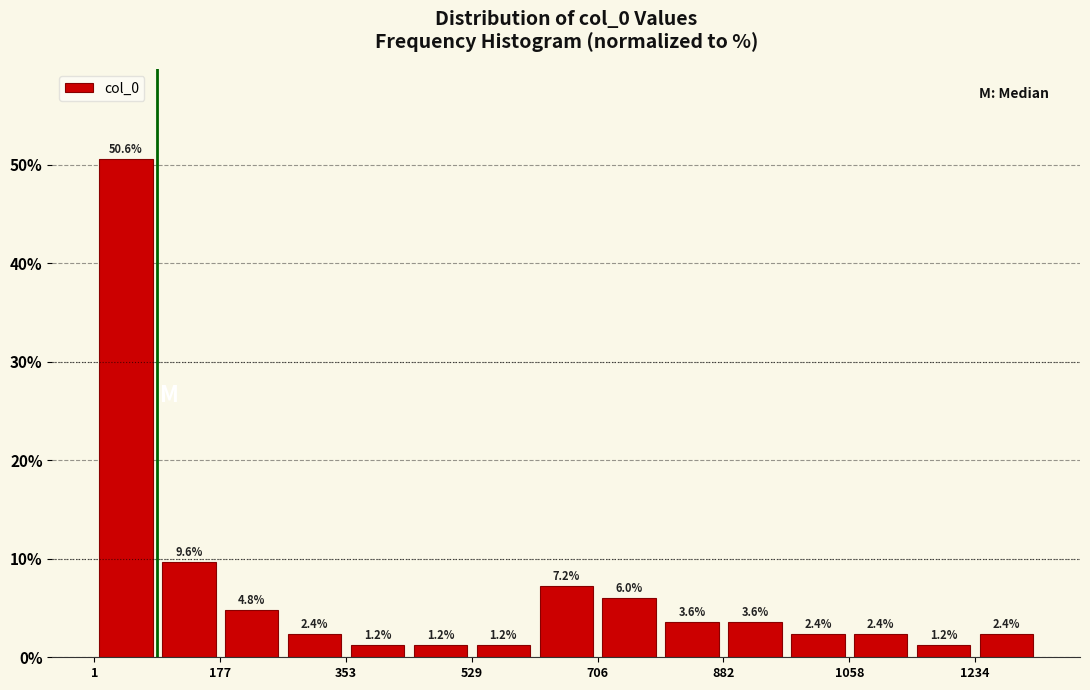

Reading left to right, list every bar in this chart as the range it spans on the x-axis followed by its height. The bar edges are not printed on the chart, so give them approximately, as read against the axis.

0 to 80: 50.6
80 to 180: 9.6
180 to 260: 4.8
260 to 360: 2.4
360 to 440: 1.2
440 to 520: 1.2
520 to 620: 1.2
620 to 700: 7.2
700 to 800: 6.0
800 to 880: 3.6
880 to 980: 3.6
980 to 1060: 2.4
1060 to 1140: 2.4
1140 to 1240: 1.2
1240 to 1320: 2.4